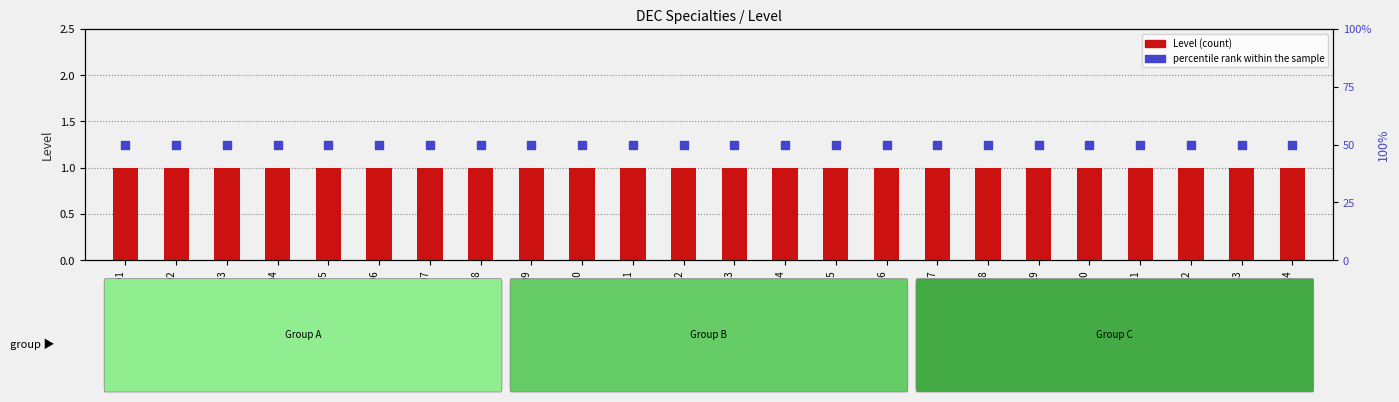

What is the total value across all series at DEC21?

51